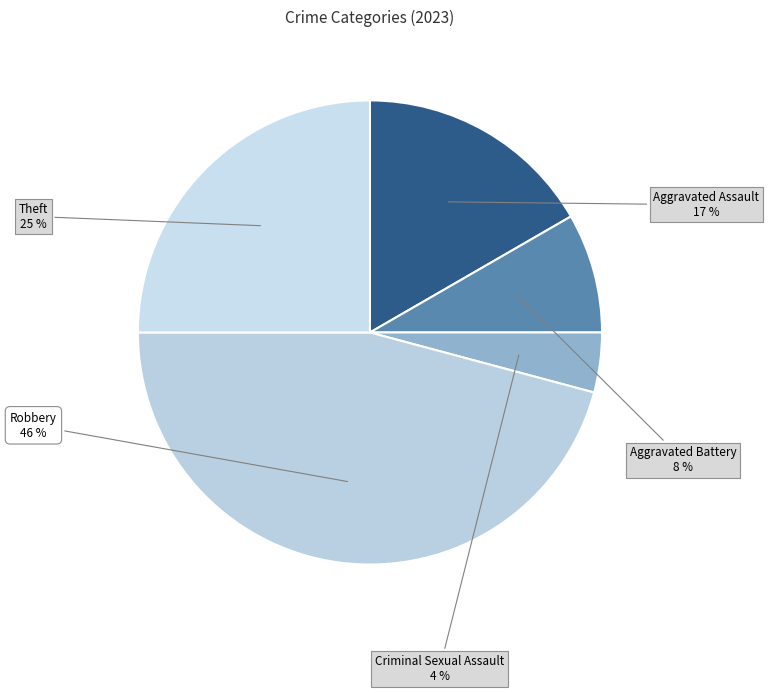

What is the smallest slice in the pie chart?

Criminal Sexual Assault